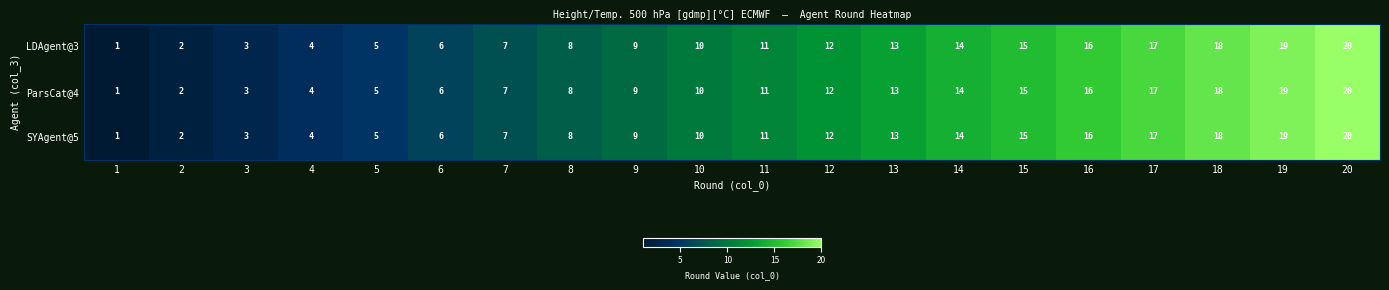

At which category is the sum across all series the highest?

20